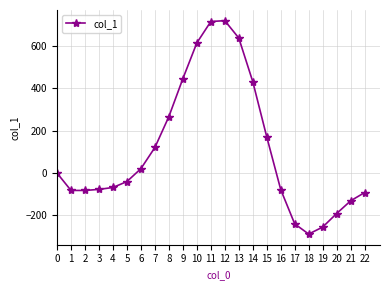

What is the ratio of the value at 9 to the value at 15?

2.6